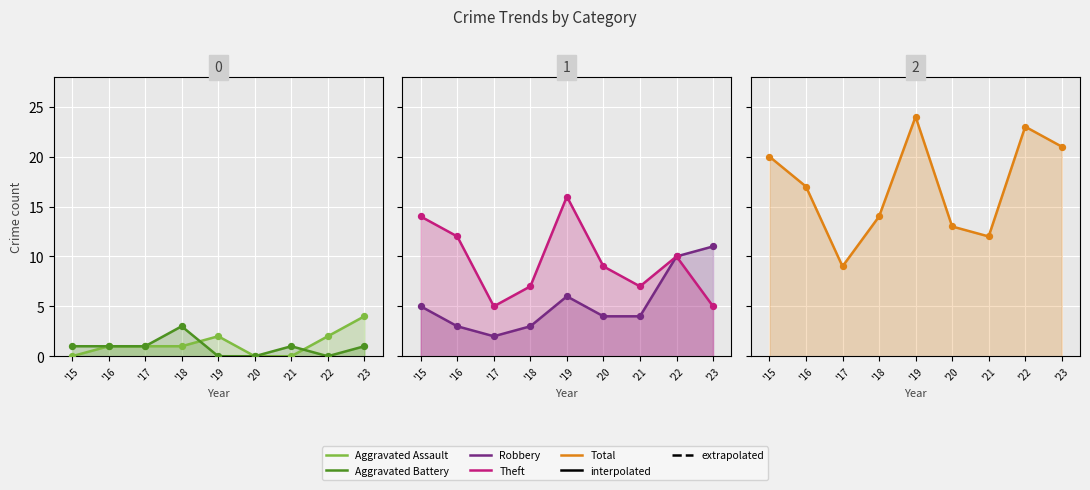

Which series contains the lowest Y value?

Aggravated Assault